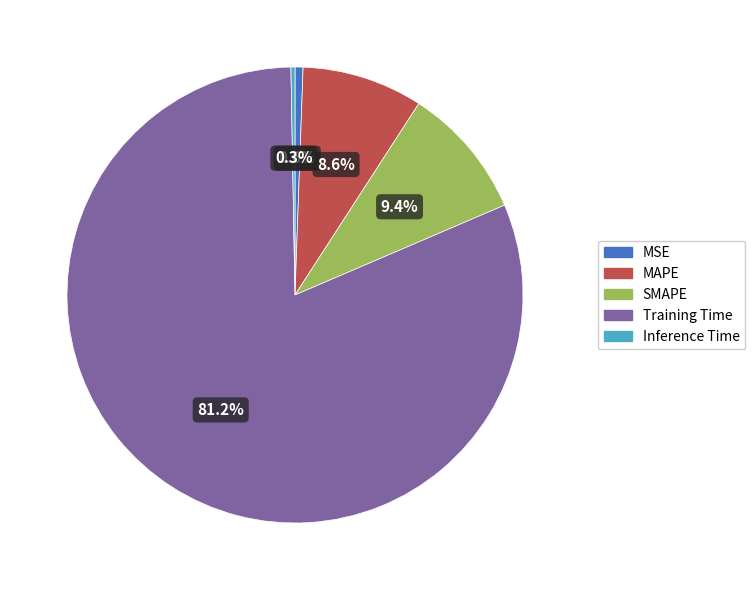

To the nearest percent, what is the difference between the largest and smallest slice percentages?

81%